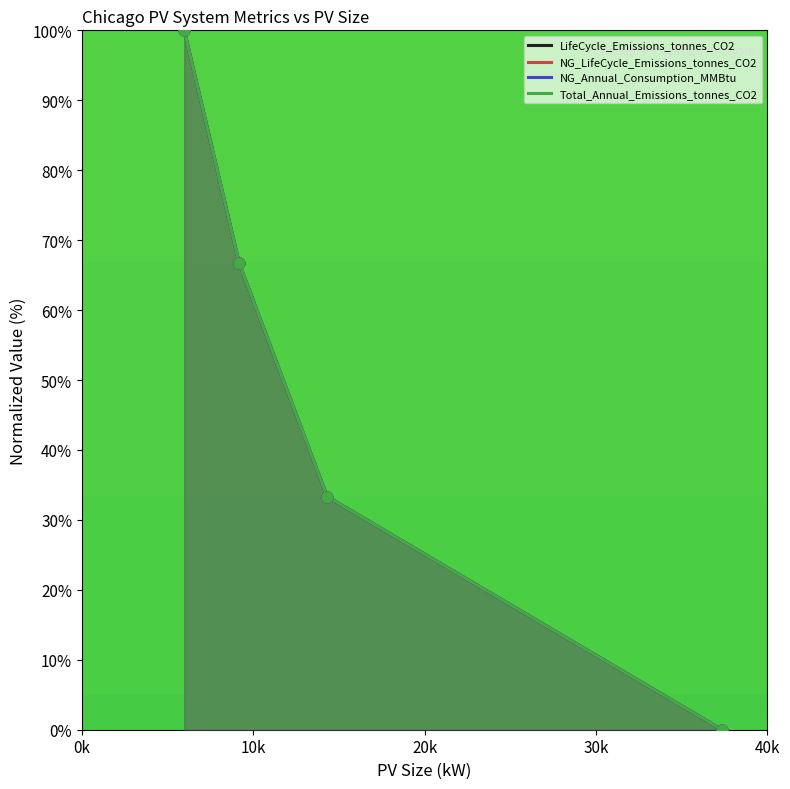

At how many categories does at least one series exceed 53?

2